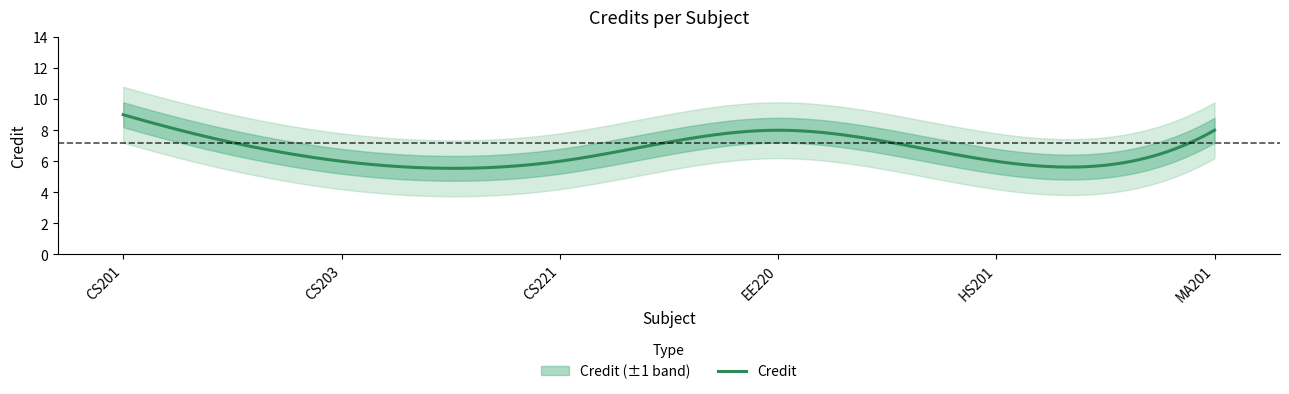

What position from the right is CS221?

4